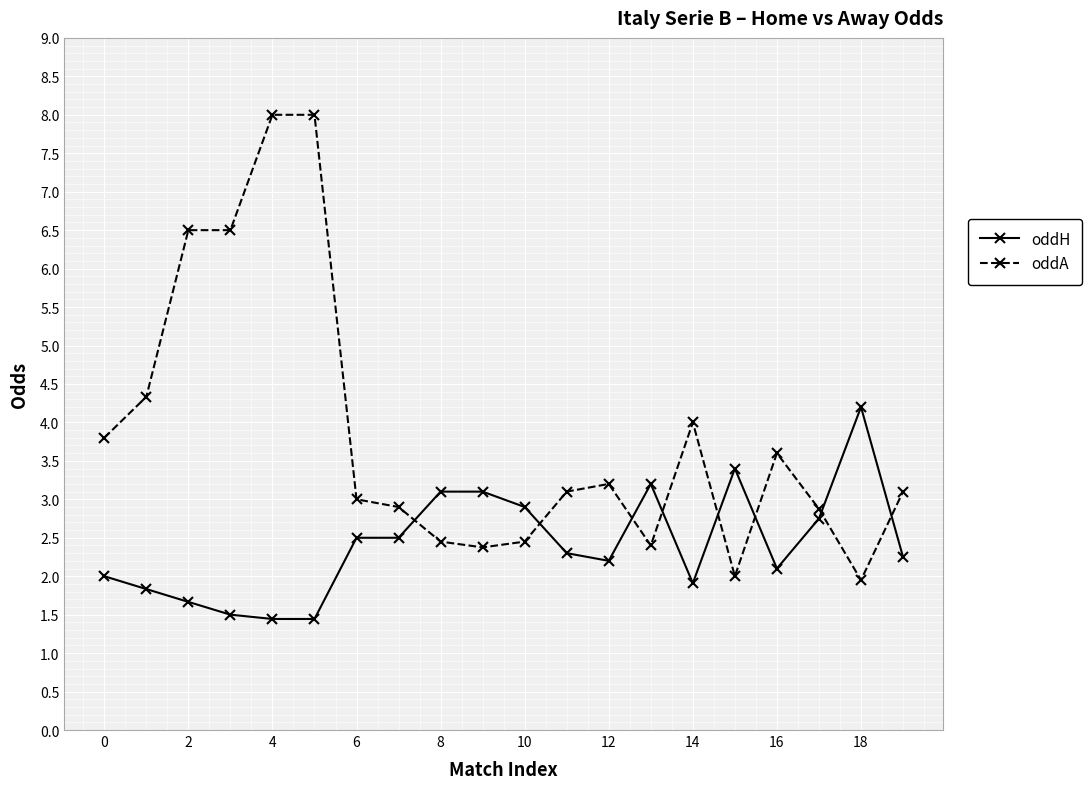

Which series has the largest total across all categories?

oddA